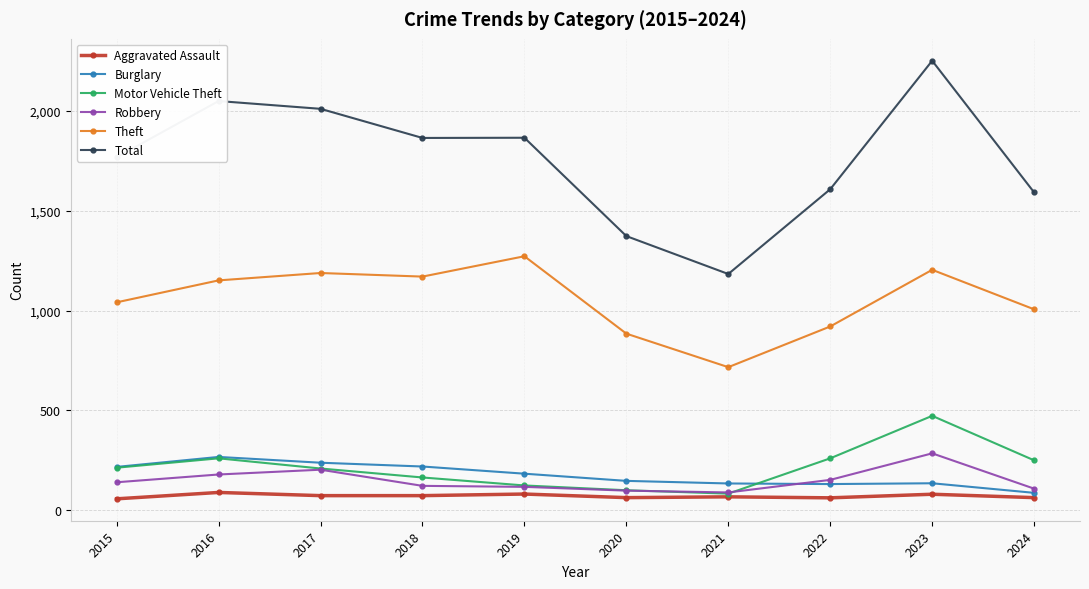

What is the minimum value shown in the chart?

56